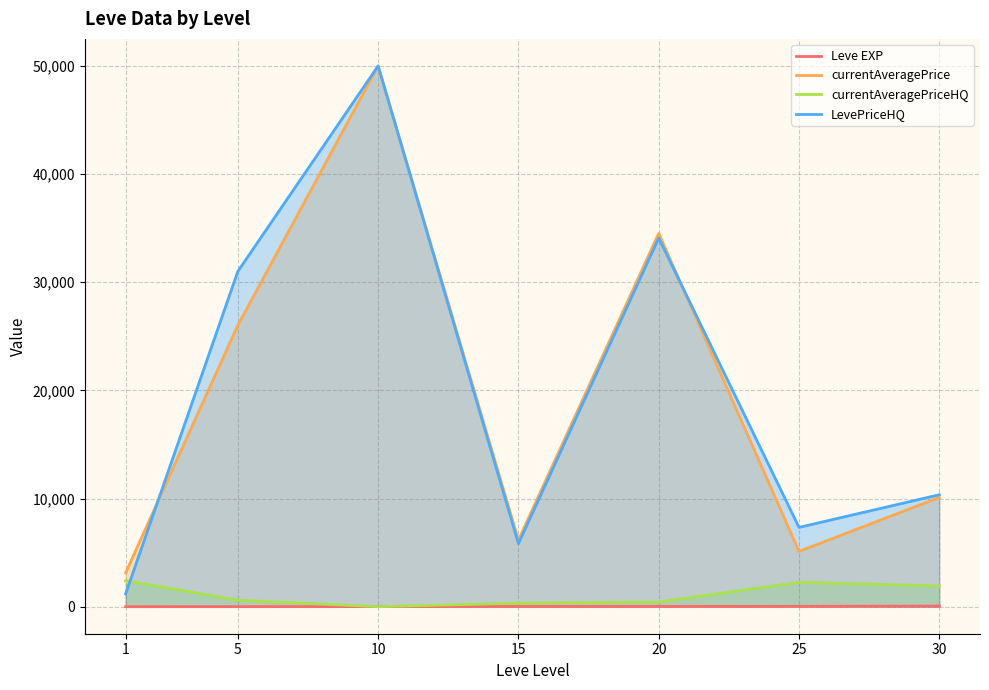

After their last crossing, which series has the higher values: LevePriceHQ or currentAveragePrice?

LevePriceHQ